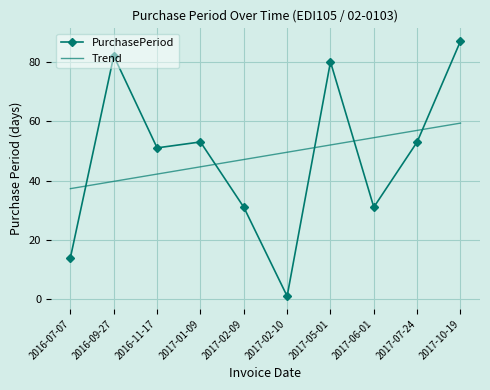

Rank the series at 2017-07-24 from highest to lowest value.

Trend, PurchasePeriod